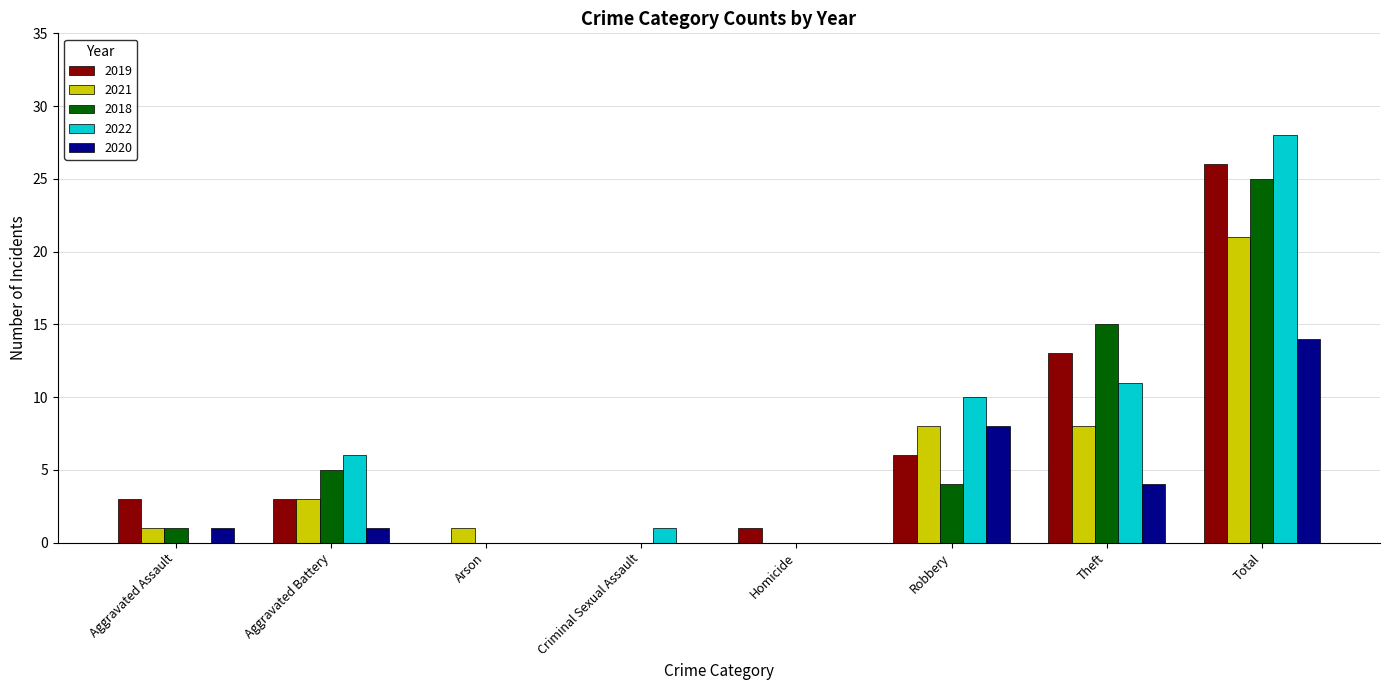

Are the bars horizontal?

No